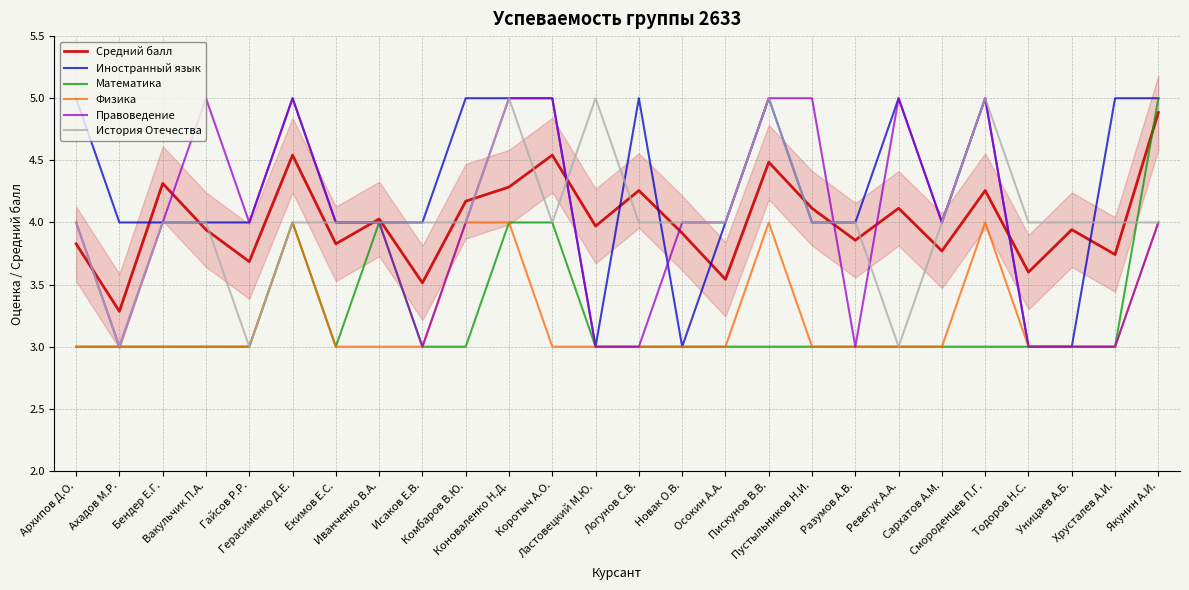

What position from the right is Екимов Е.С.?

20